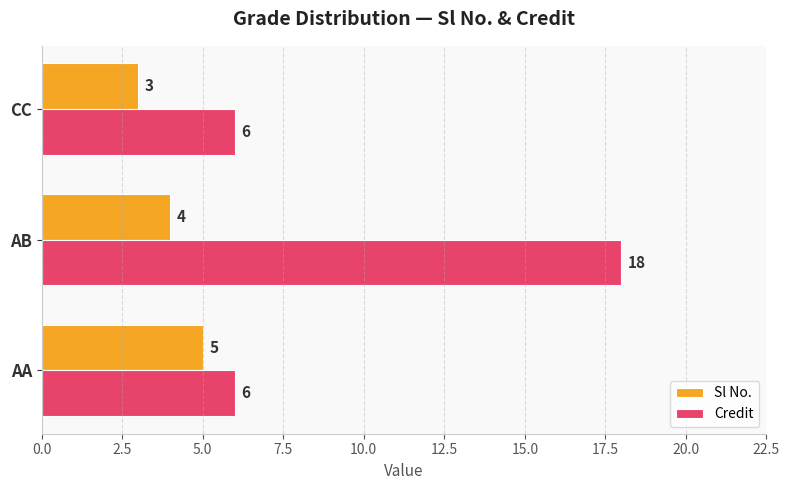

What is the difference between the Credit values at AB and AA?

12